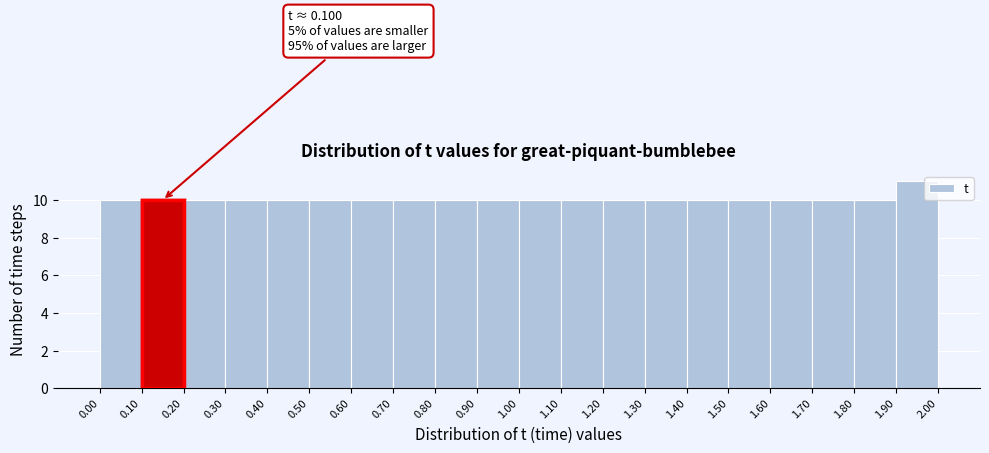

Over which range of the x-axis is the bar tallest?

1.90 to 2.00